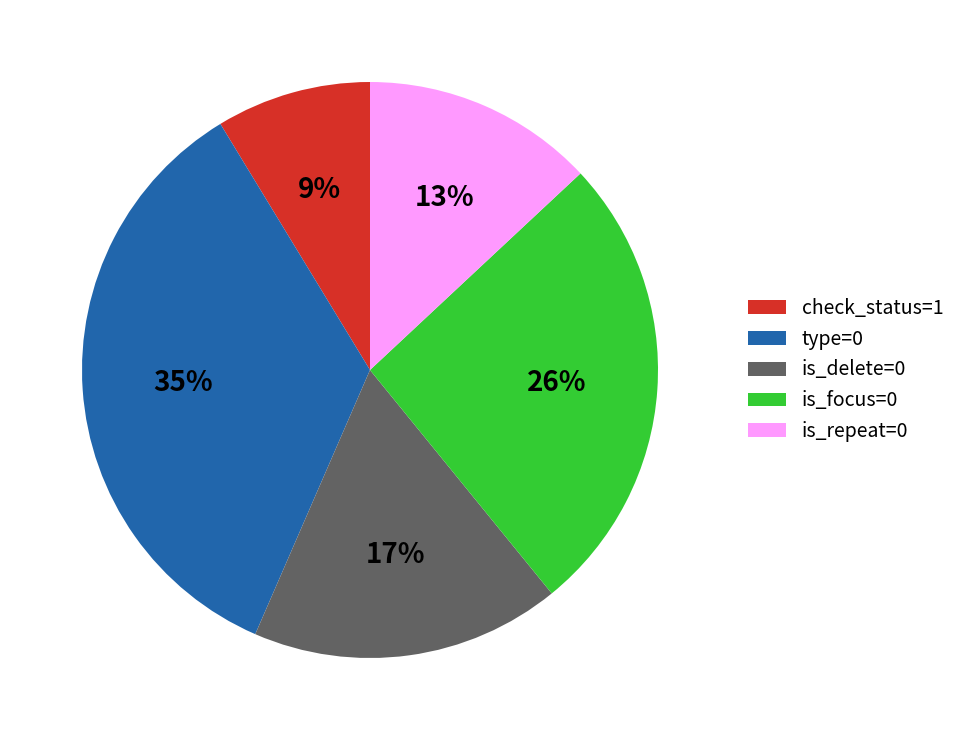

To the nearest percent, what portion does is_focus=0 represent?

26%